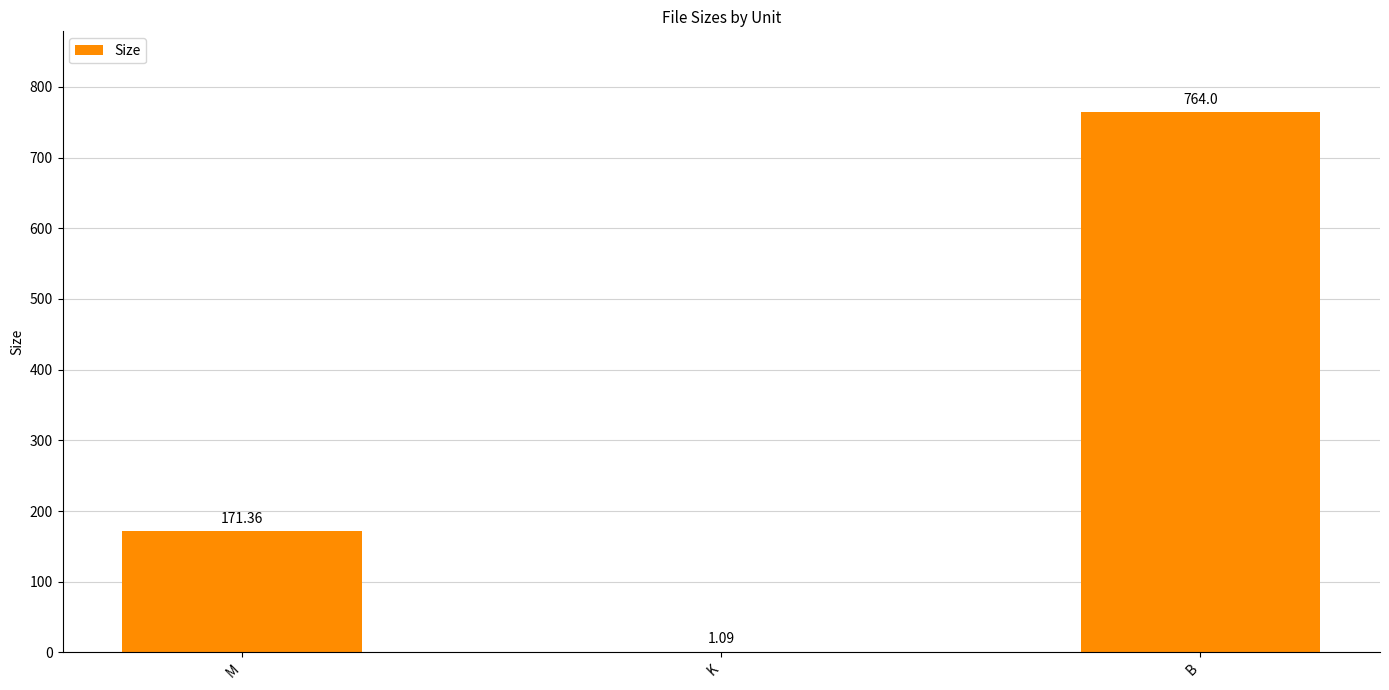

What is the change in value from M to B?

+592.6